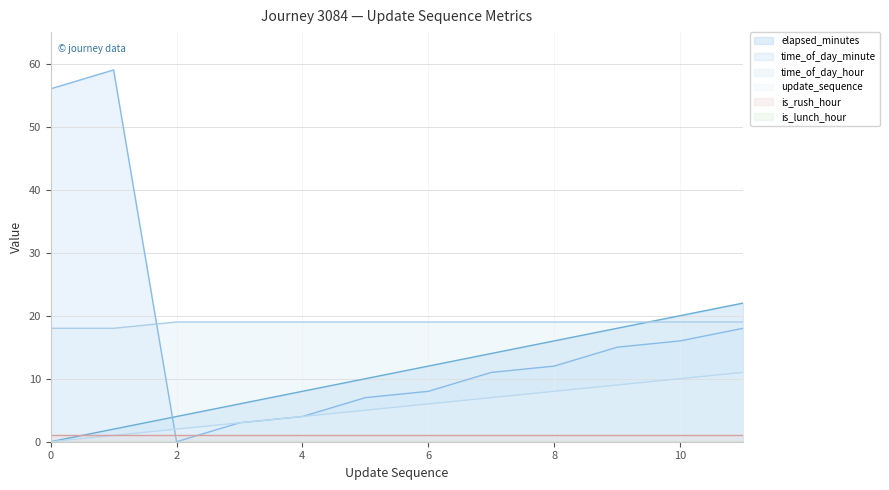

Which series has the largest total across all categories?

time_of_day_hour